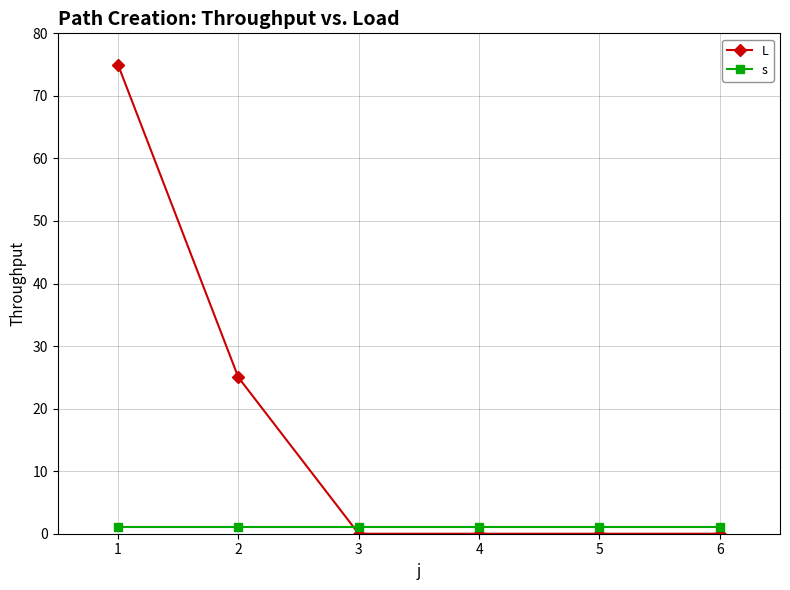

What is the average value of the L series?

17